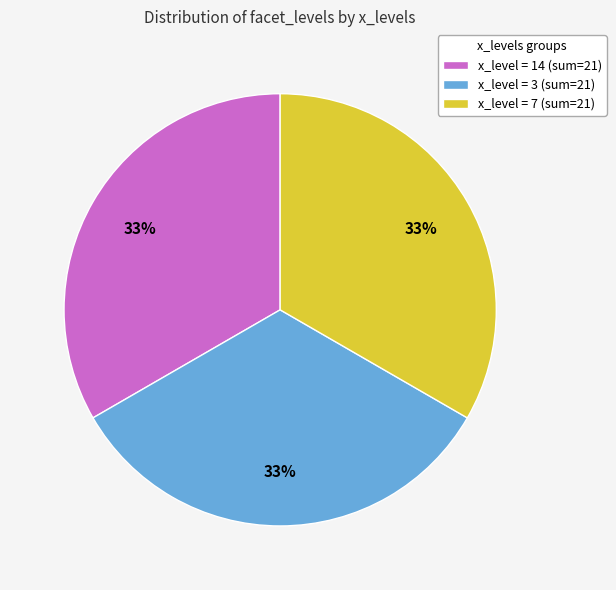

To the nearest percent, what is the average slice percentage?

33%